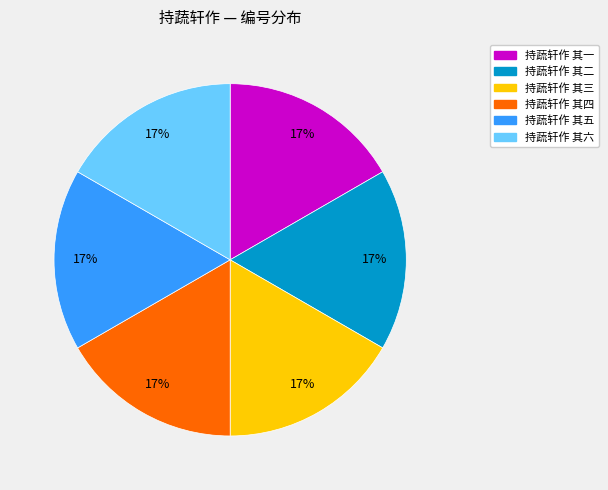

Approximately how many times larger is the value at 持蔬轩作 其六 compared to 持蔬轩作 其二?

1.0